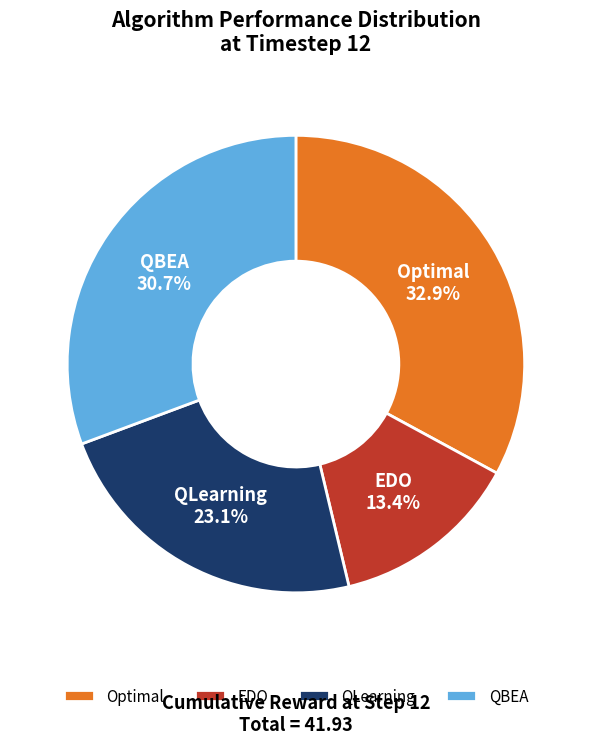

What percentage is the EDO slice, to the nearest percent?

13%